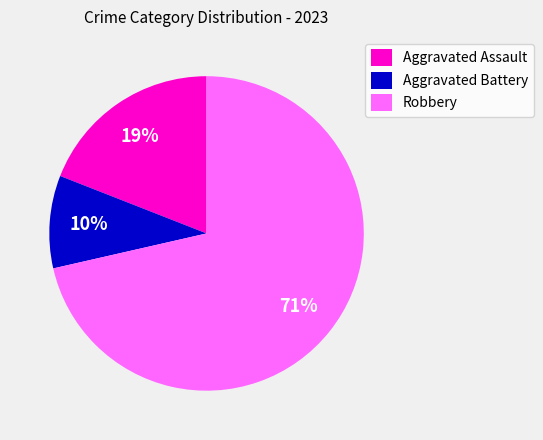

Count the number of slices in the pie.

3